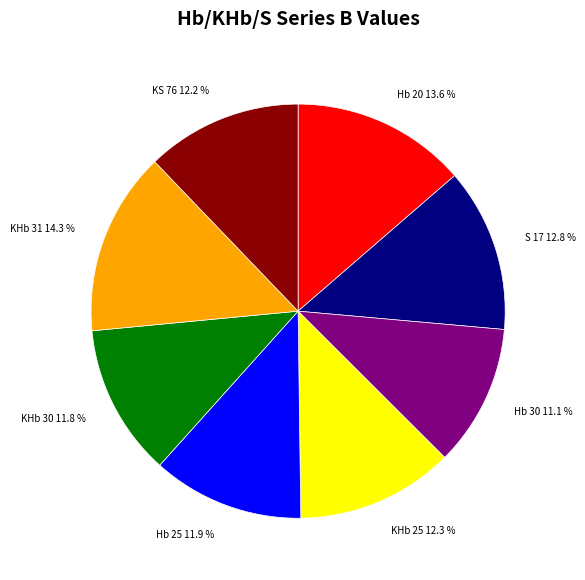

Which has a higher value, Hb 20 or Hb 30?

Hb 20